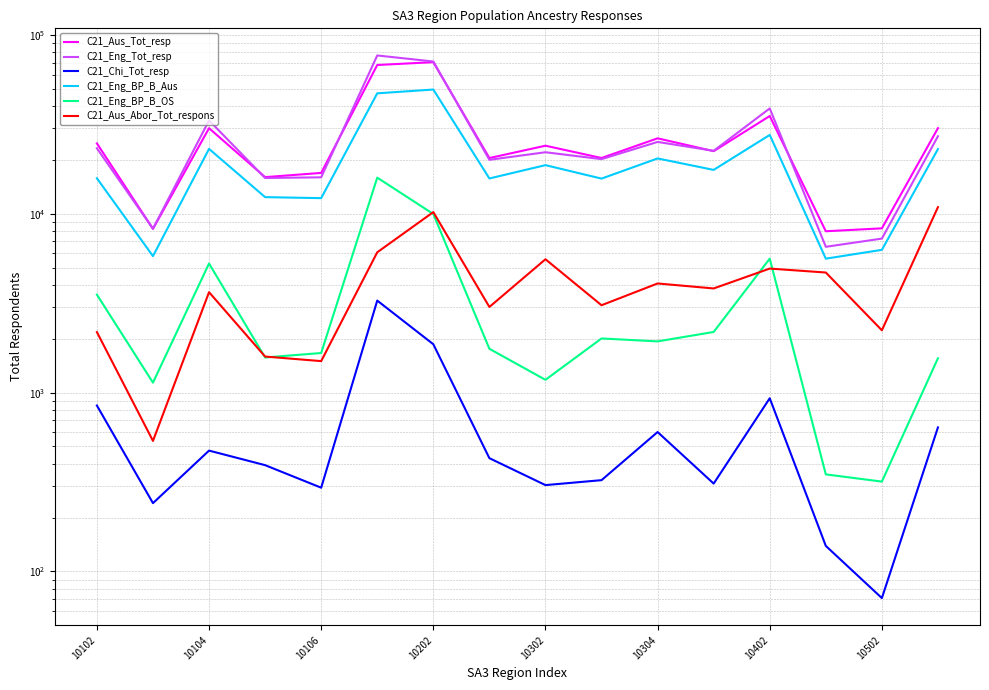

True or false: C21_Eng_BP_B_OS and C21_Eng_Tot_resp intersect in this chart.

False